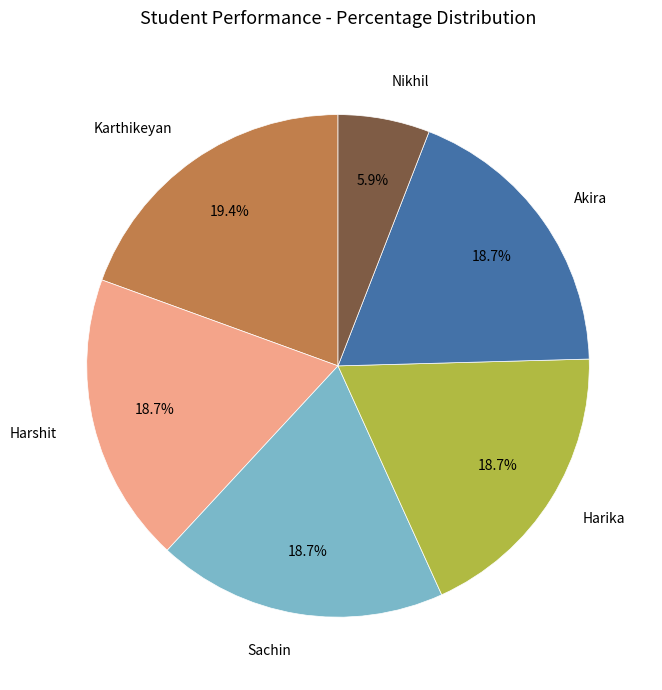

Which category has the biggest portion of the pie?

Karthikeyan